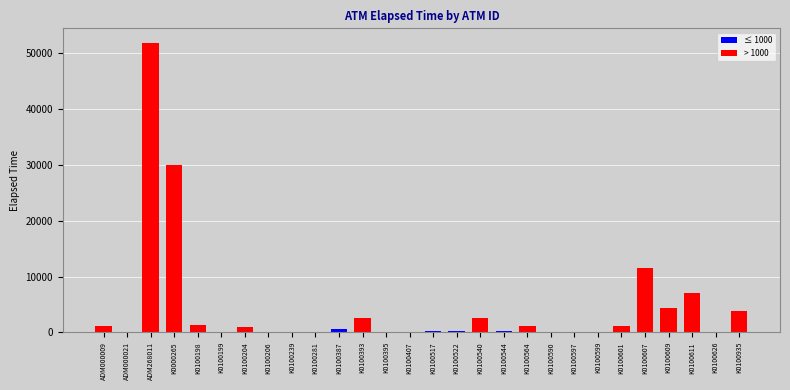

What is the difference between the > 1000 values at K0100601 and ADM000009?

16